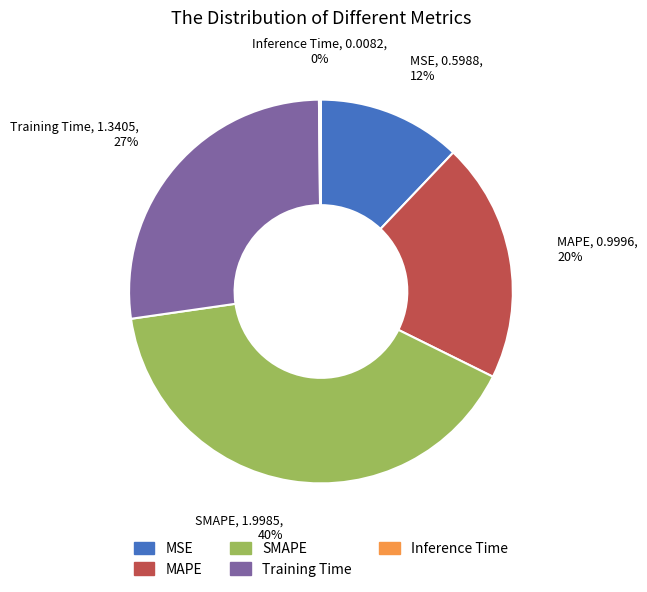

The MSE slice represents 1% of the pie. True or false?

False